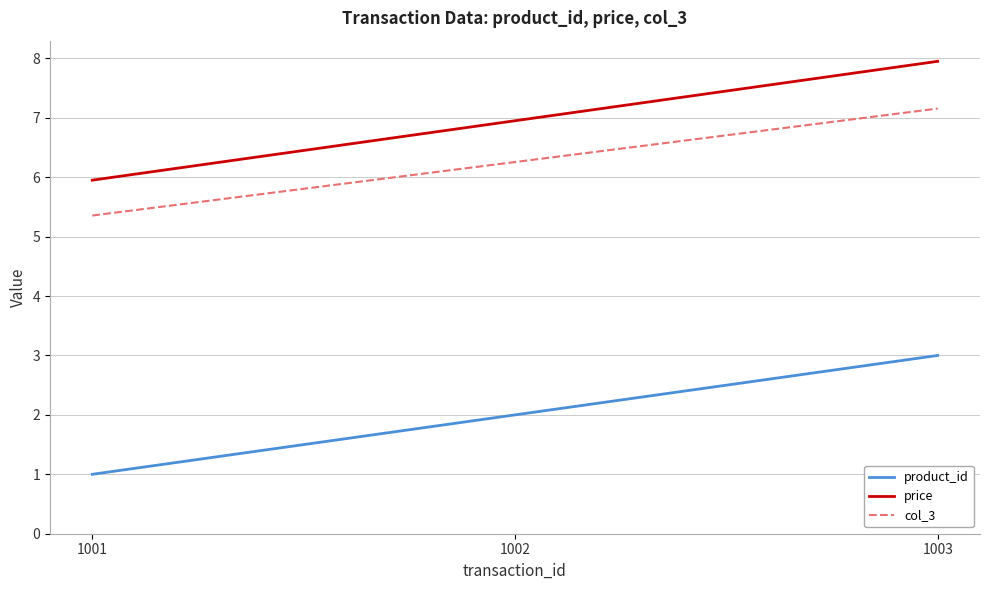

Reading left to right, list all the values displayed in this chart.

product_id: 1.0	2.0	3.0
price: 6.0	7.0	8.0
col_3: 5.4	6.3	7.2